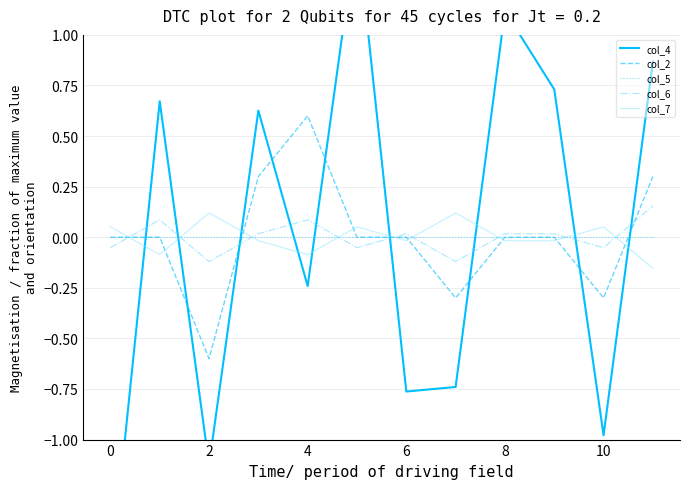

What is the greatest value displayed?

1.5